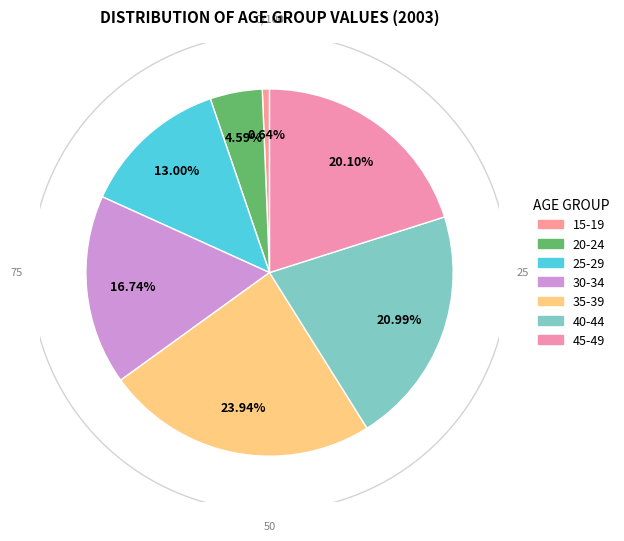

To the nearest percent, what portion does 30-34 represent?

17%